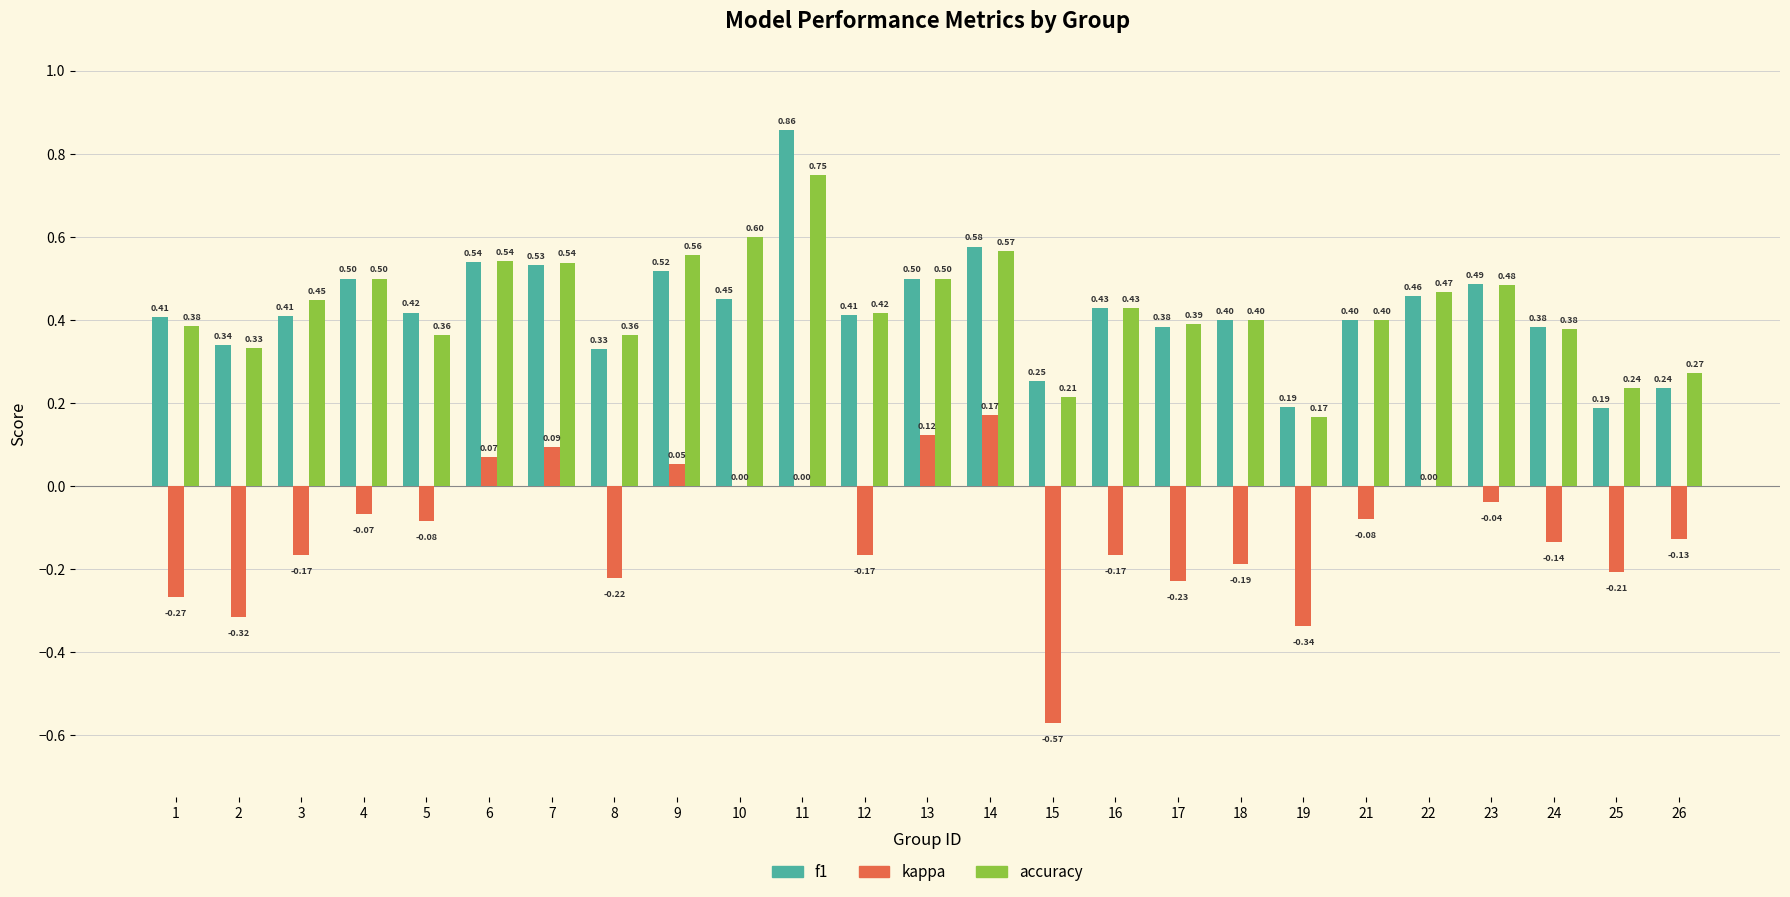

Read the f1 value at 3.

0.4